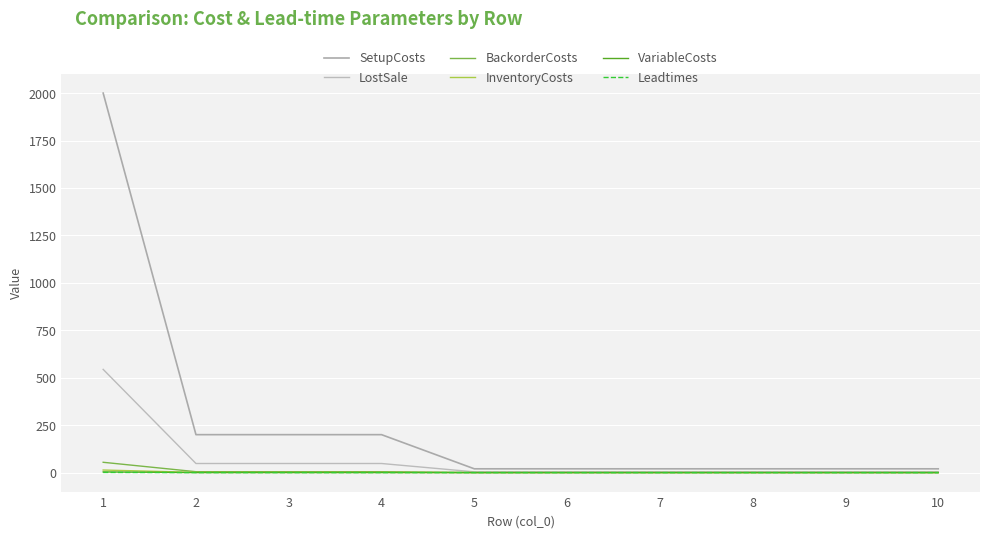

What is the lowest value of the InventoryCosts series?

0.1